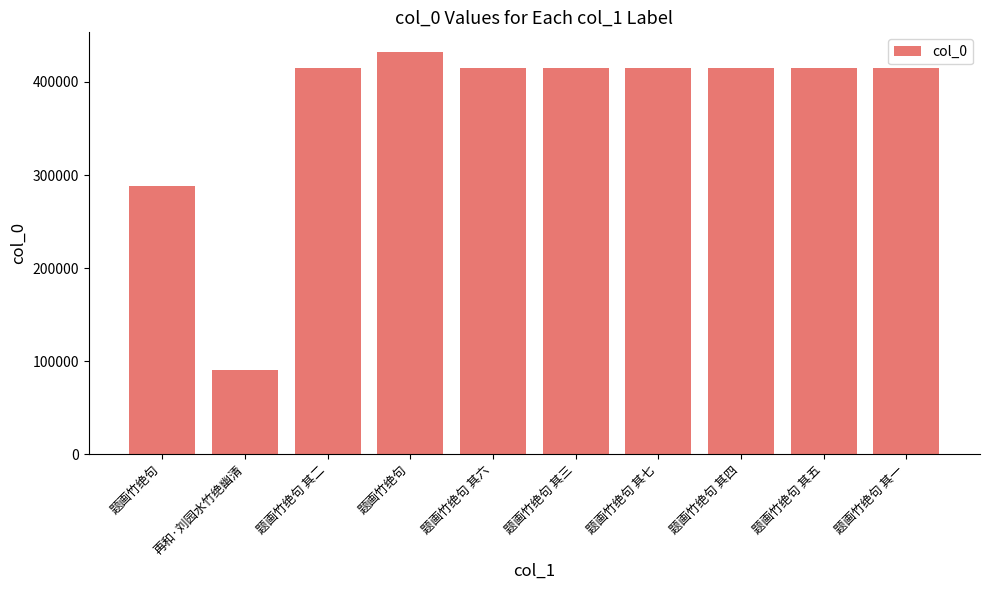

What is the change in value from 题画竹绝句 其五 to 题画竹绝句 其一?

-4